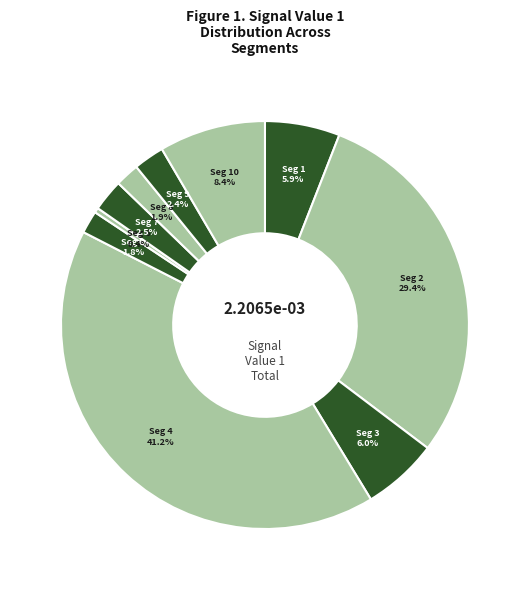

How many slices are in this pie chart?

10